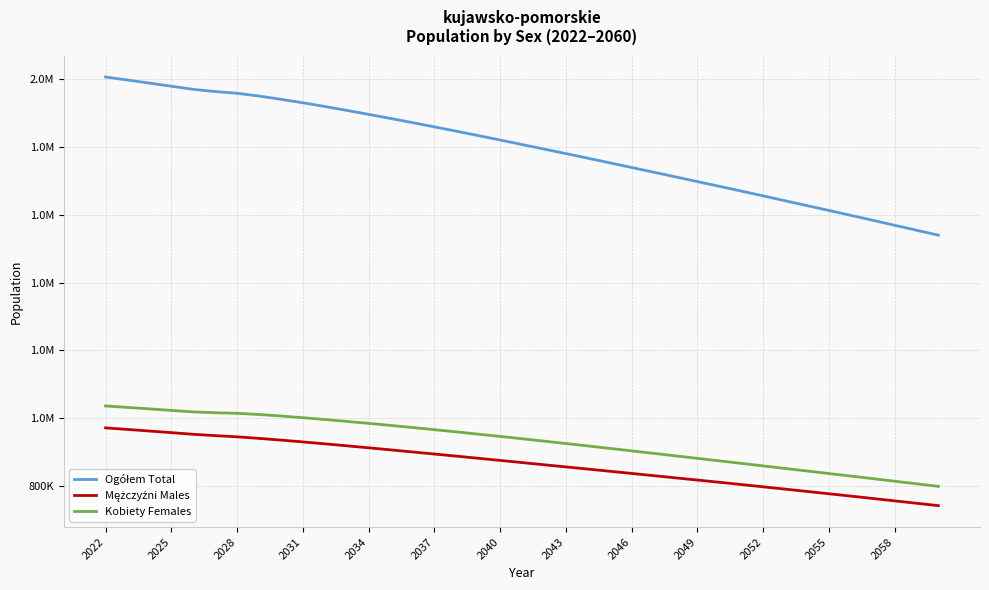

Does the chart have visible grid lines?

Yes